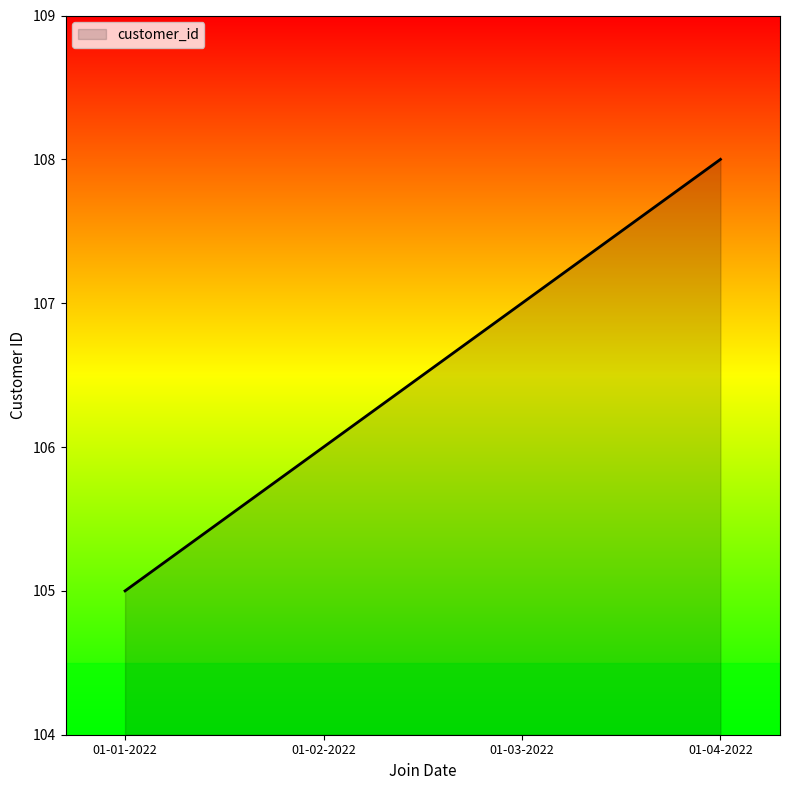

What is the sum of all values?

426